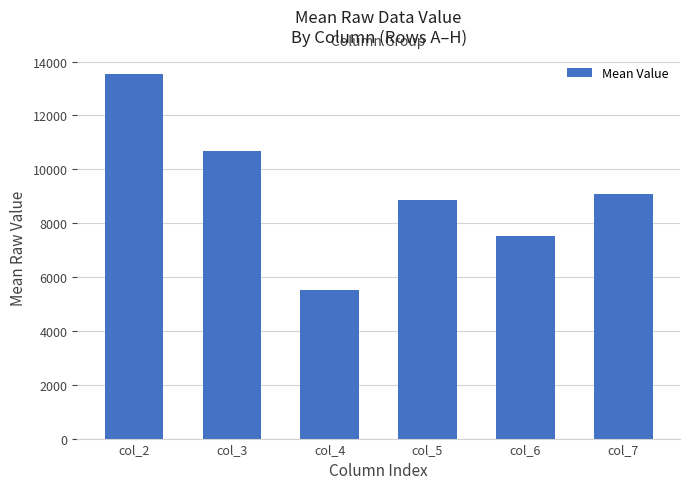

Read the value at col_7.

9095.5